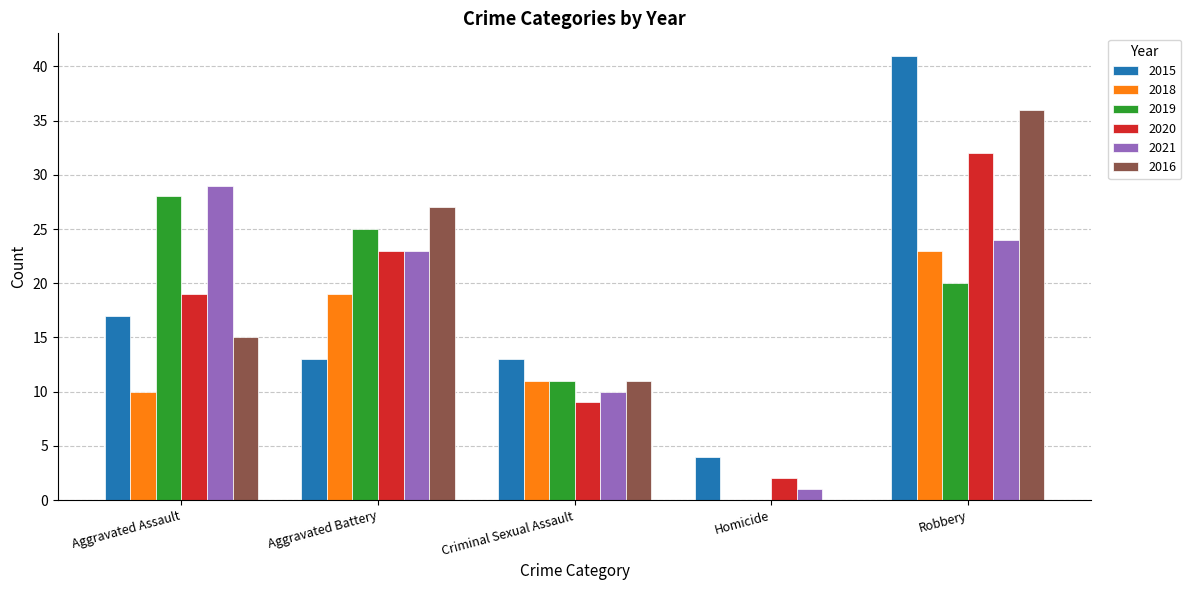

Is it true that 2016 equals 27 at Aggravated Battery?

True